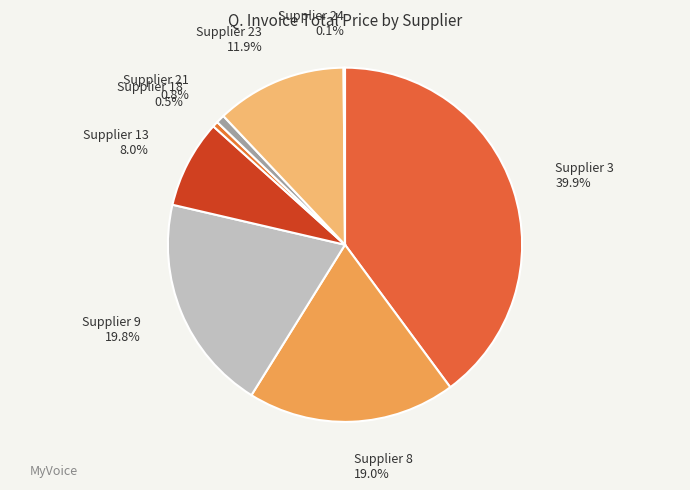

Is there any slice that represents more than half of the pie?

No